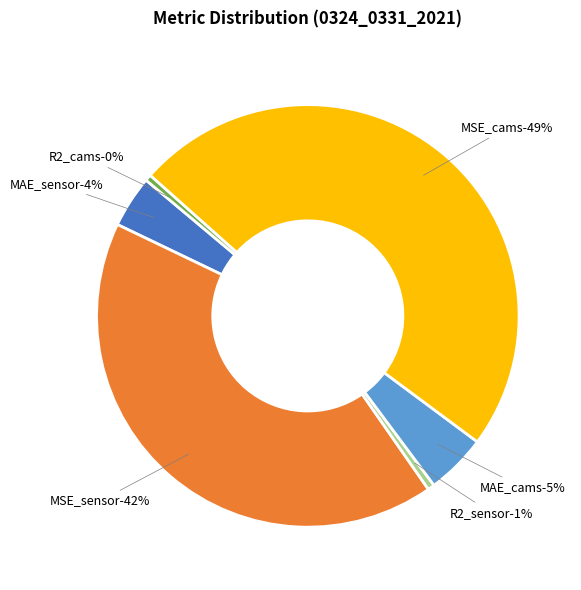

Do MSE_cams and R2_cams together represent more than half of the pie?

No